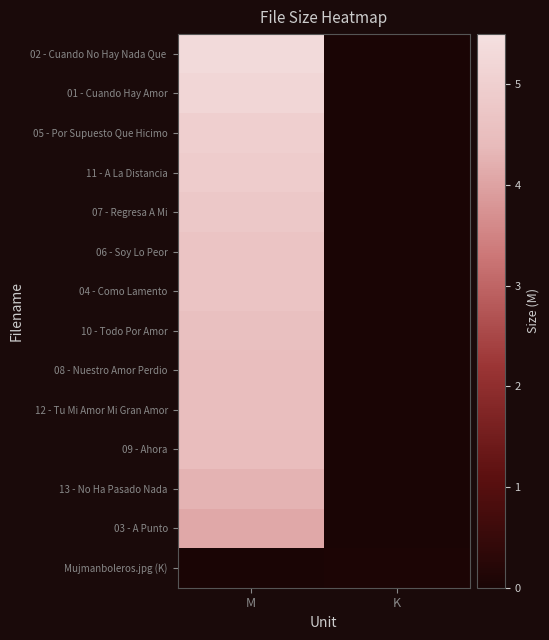

True or false: 05 - Por Supuesto Que Hicimo has a value of 8.6 at M.

False